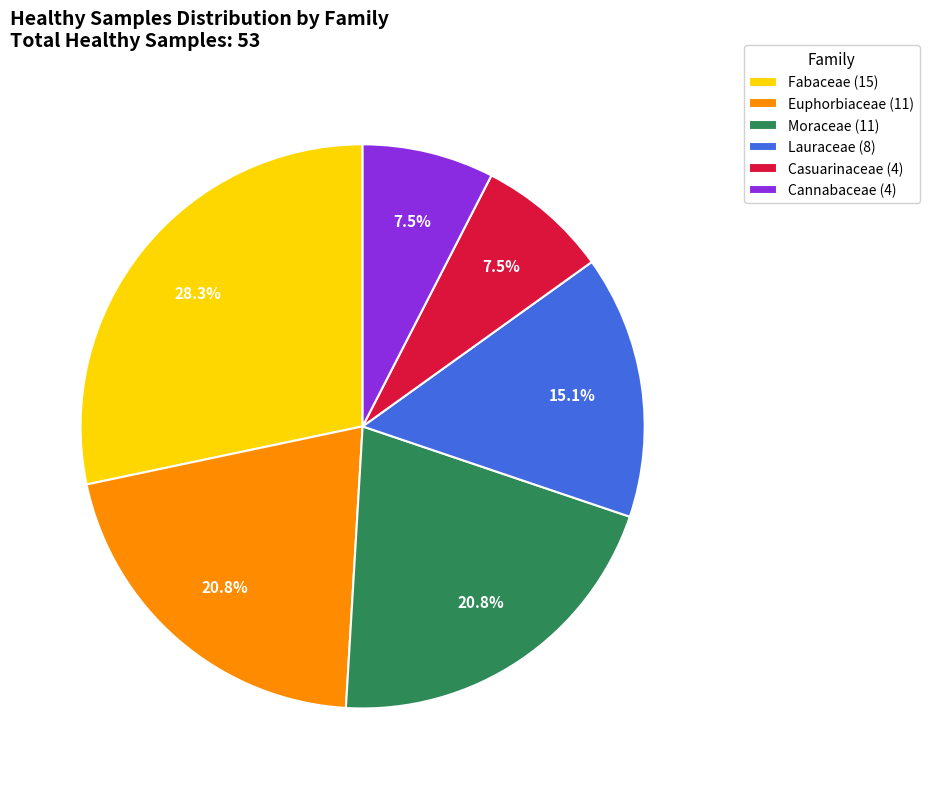

What is the largest slice in the pie chart?

Fabaceae